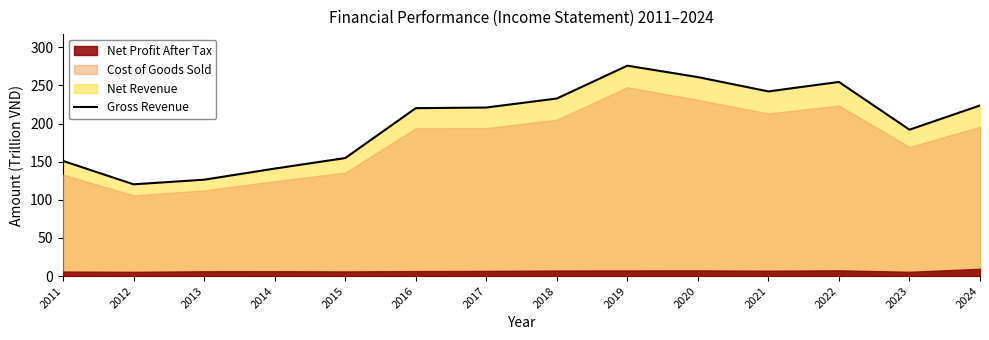

Reading left to right, what are all the values shown in this chart?

150.9	120.3	126.4	140.9	154.7	220.1	221.0	232.8	275.8	260.9	242.1	254.5	191.9	223.6